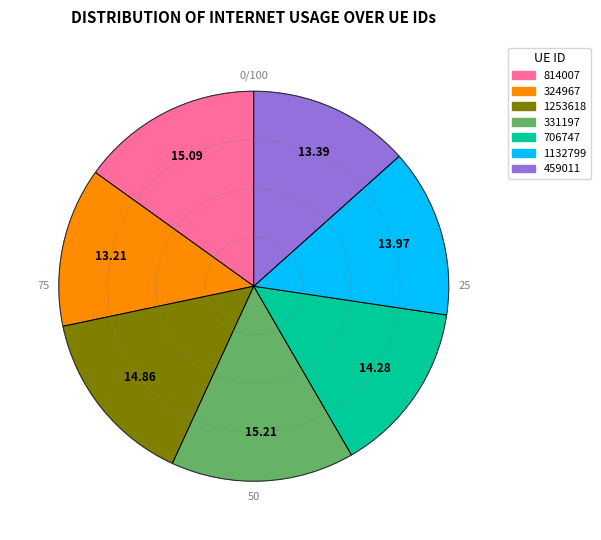

Combined, do 706747 and 814007 account for over 50%?

No